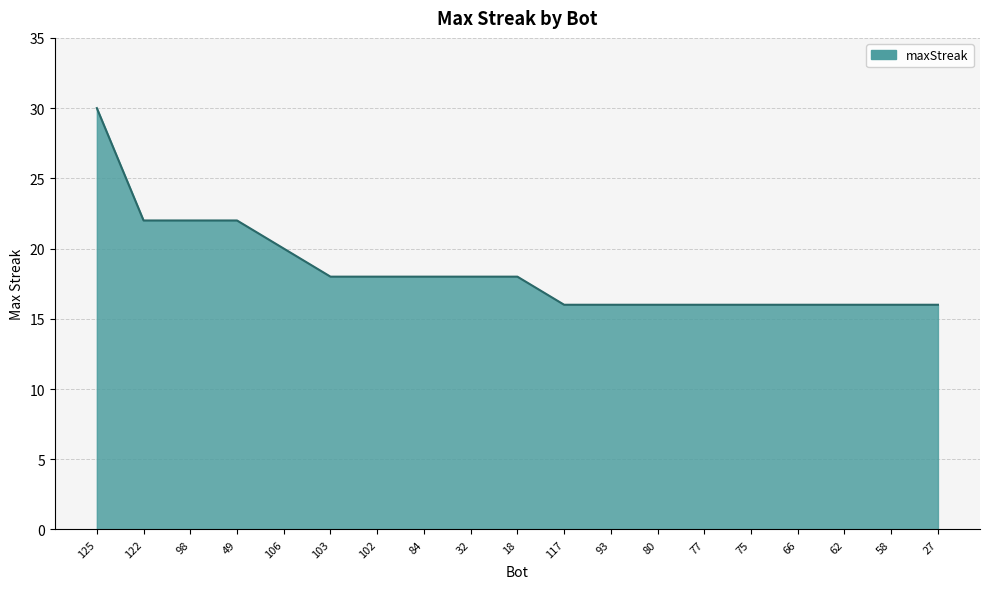

Is it true that the value at 80 is 27?

False